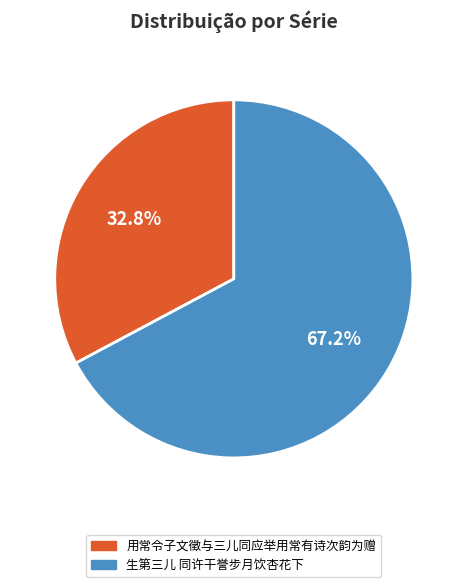

Rank the categories by value from lowest to highest.

用常令子文徵与三儿同应举用常有诗次韵为赠, 生第三儿 同许干誉步月饮杏花下